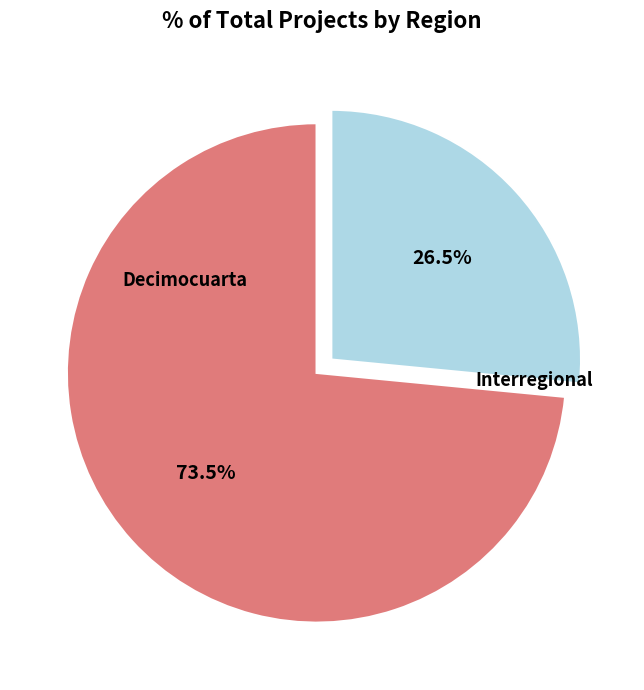

Is there a majority slice in this chart?

Yes